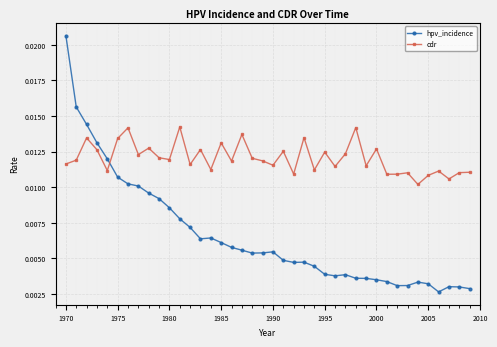

How many hpv_incidence values are between 0 and 1?

40